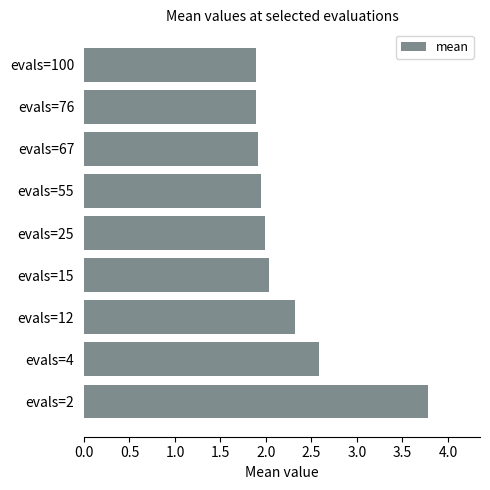

Between evals=12 and evals=15, which is larger?

evals=12